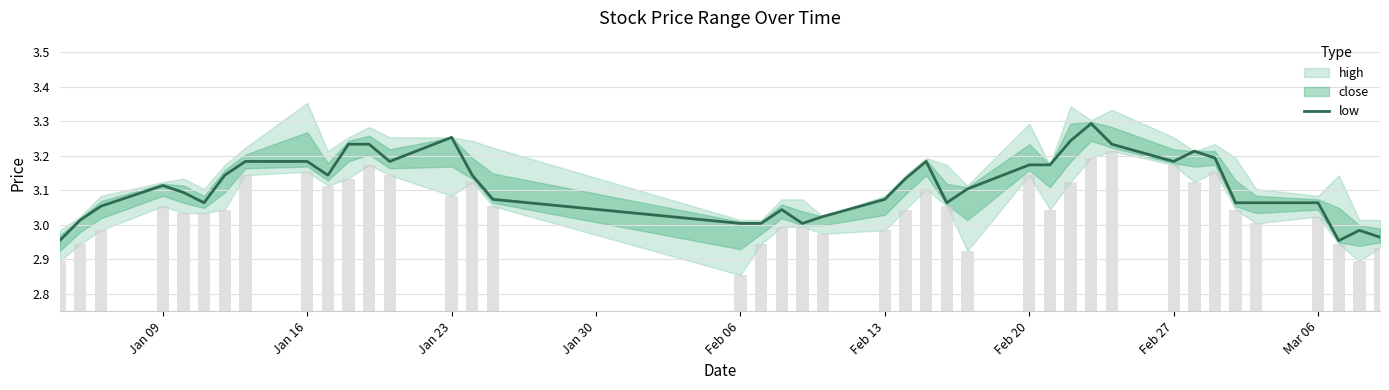

What is the difference between the maximum and minimum values?

0.3